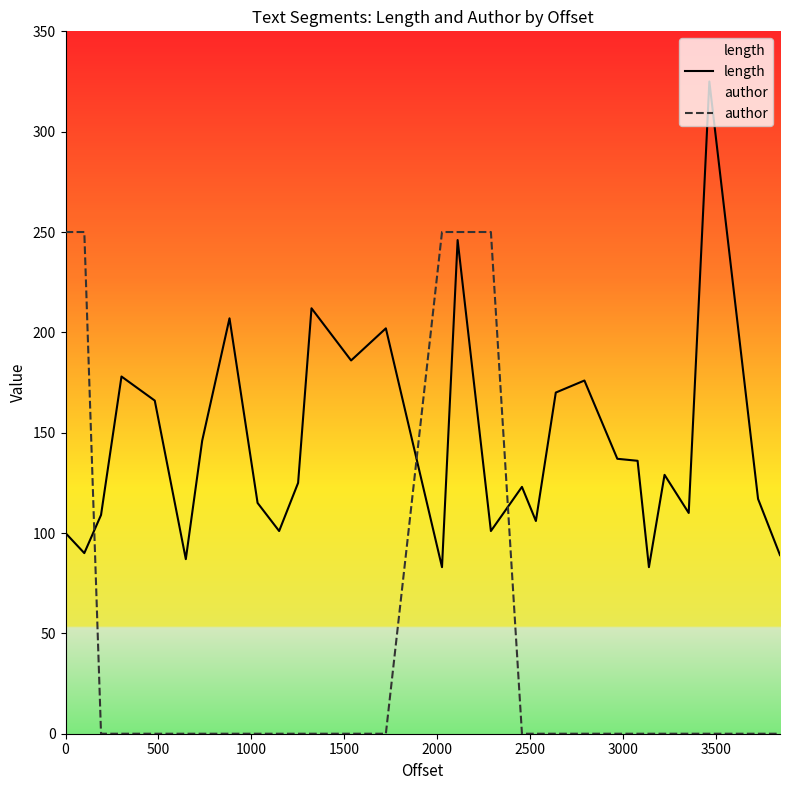

What is the difference between the second highest and minimum values in the author series?

250